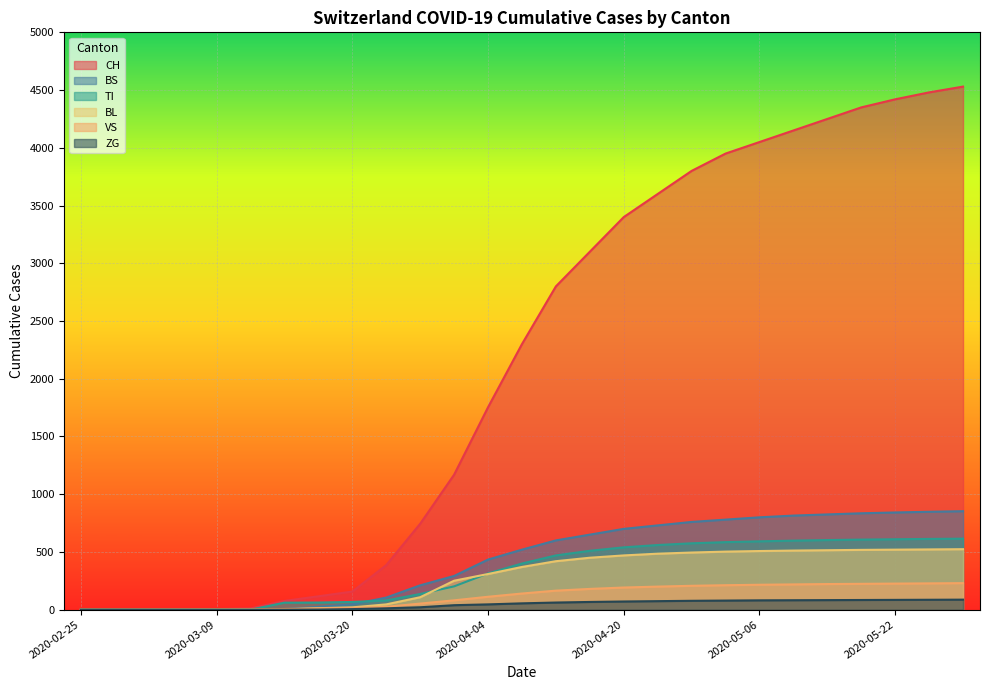

At which category is the sum across all series the highest?

2020-05-30